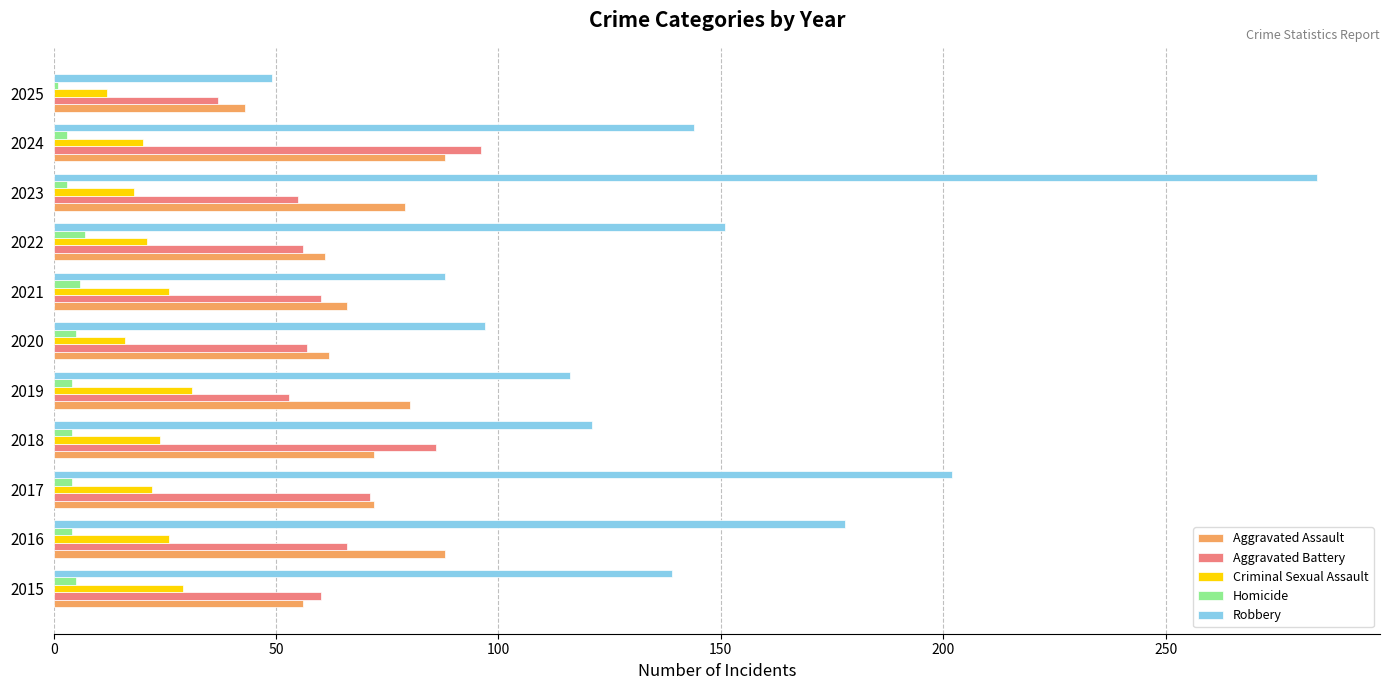

Which series changed the most between 2017 and 2023?

Robbery